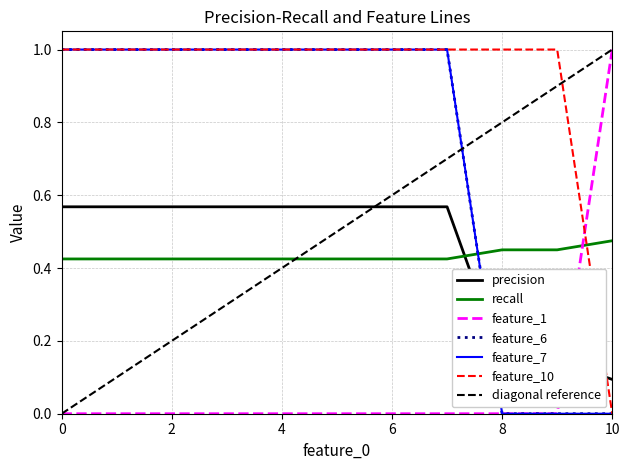

What is the sum of the feature_7 values at 8 and 7?

1.0